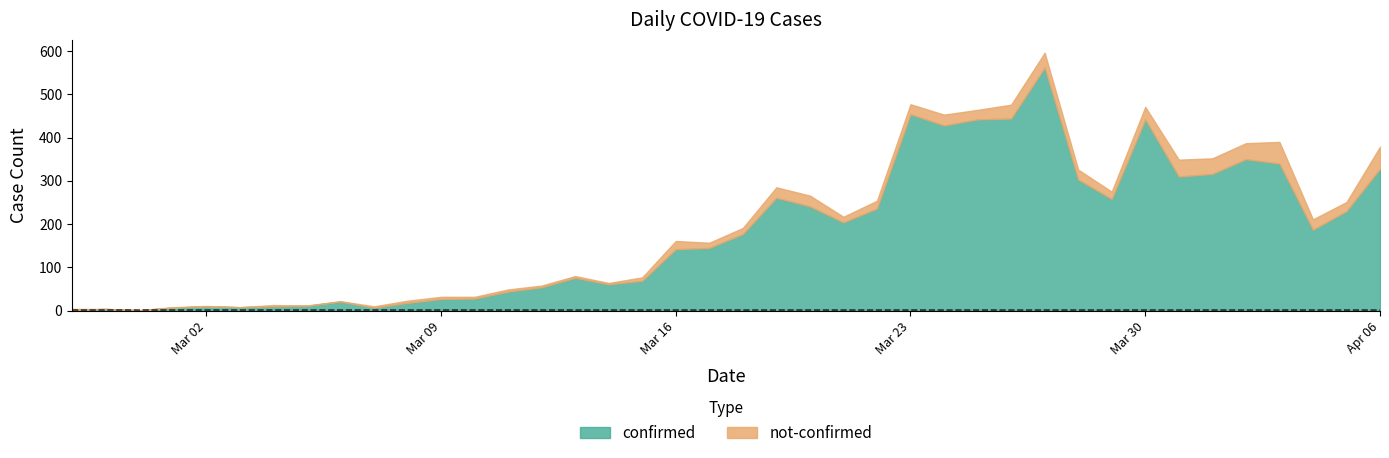

What are all the series names shown in the legend?

confirmed, not-confirmed